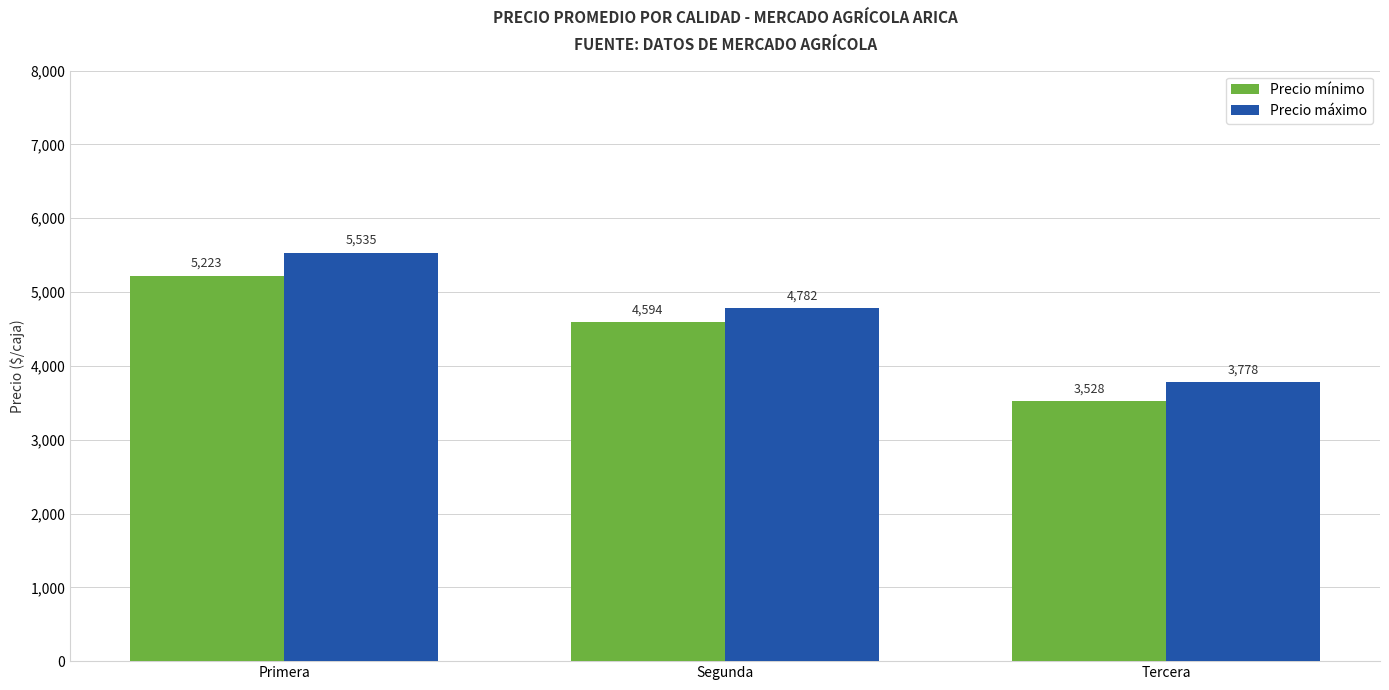

Which series changed the most between Segunda and Tercera?

Precio mínimo